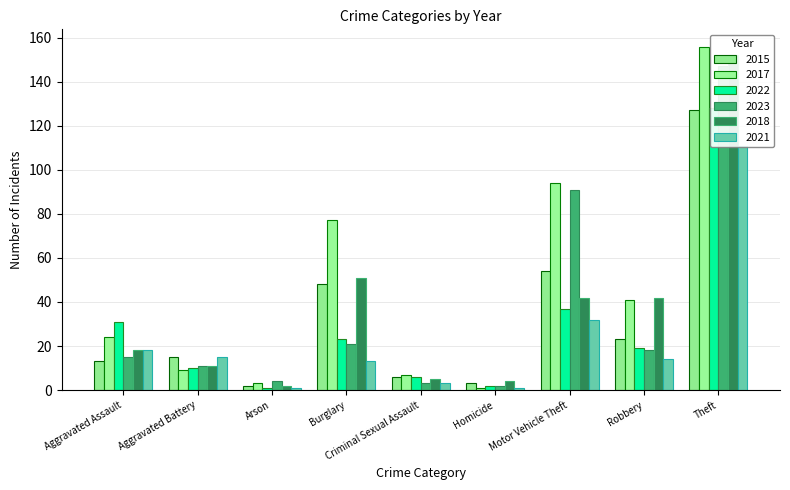

What are all the series names shown in the legend?

2015, 2017, 2022, 2023, 2018, 2021